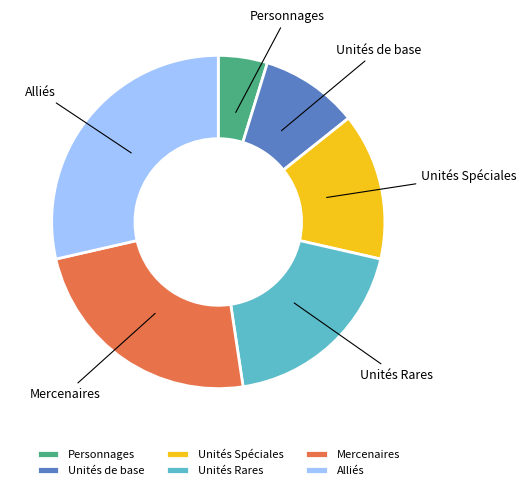

Does Unités de base account for over 50% of the chart?

No